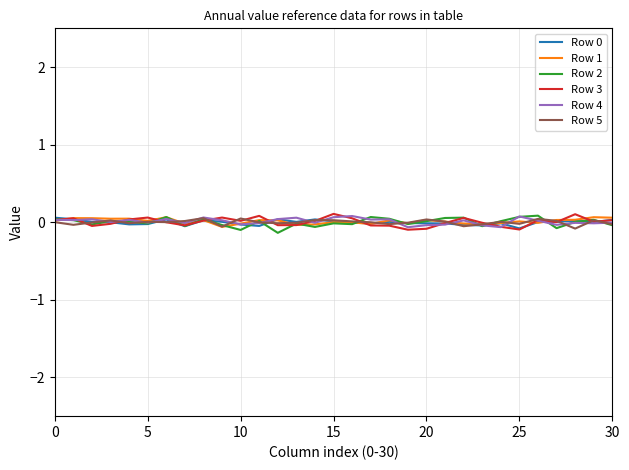

Count the number of categories in the chart.

31